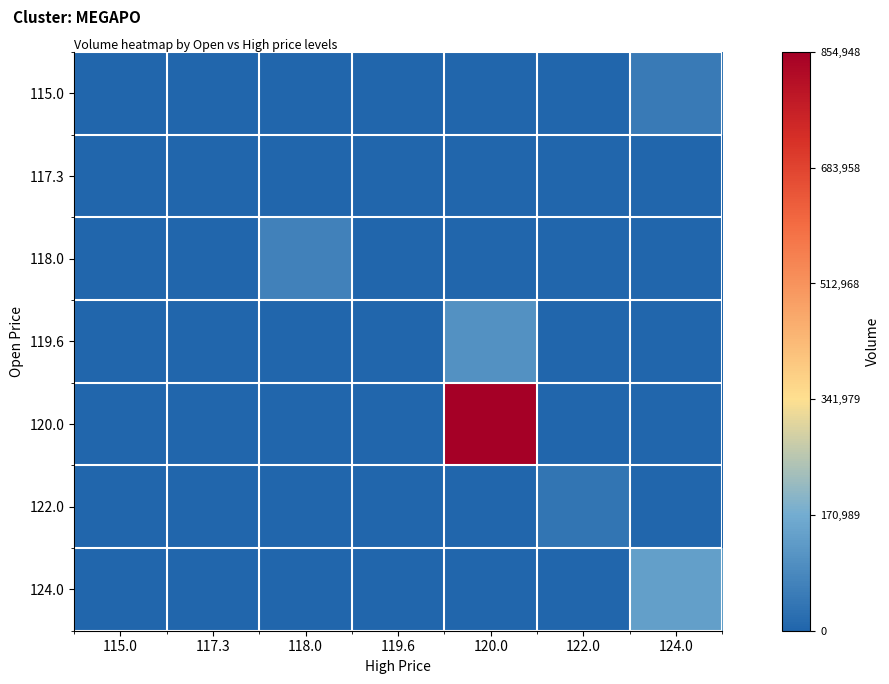

Reading left to right, extract all data points from this chart.

115.0: 115.0=0	117.3=0	118.0=0	119.6=0	120.0=0	122.0=0	124.0=50259
117.3: 115.0=0	117.3=0	118.0=0	119.6=0	120.0=0	122.0=0	124.0=0
118.0: 115.0=0	117.3=0	118.0=67541	119.6=0	120.0=0	122.0=0	124.0=0
119.6: 115.0=0	117.3=0	118.0=0	119.6=0	120.0=105400	122.0=0	124.0=0
120.0: 115.0=0	117.3=0	118.0=0	119.6=0	120.0=854948	122.0=0	124.0=0
122.0: 115.0=0	117.3=0	118.0=0	119.6=0	120.0=0	122.0=39185	124.0=0
124.0: 115.0=0	117.3=0	118.0=0	119.6=0	120.0=0	122.0=0	124.0=140069